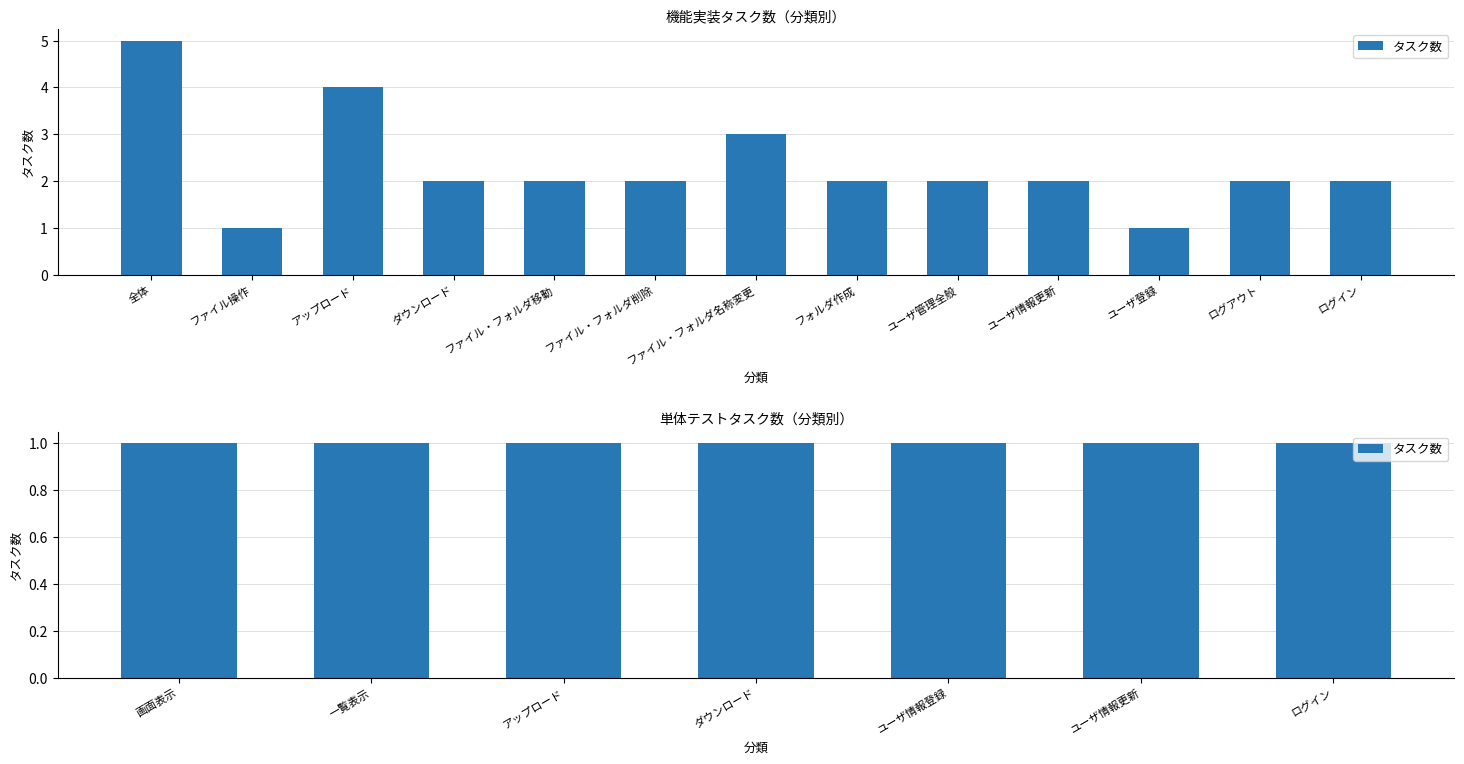

Count the number of values greater than 2.

3